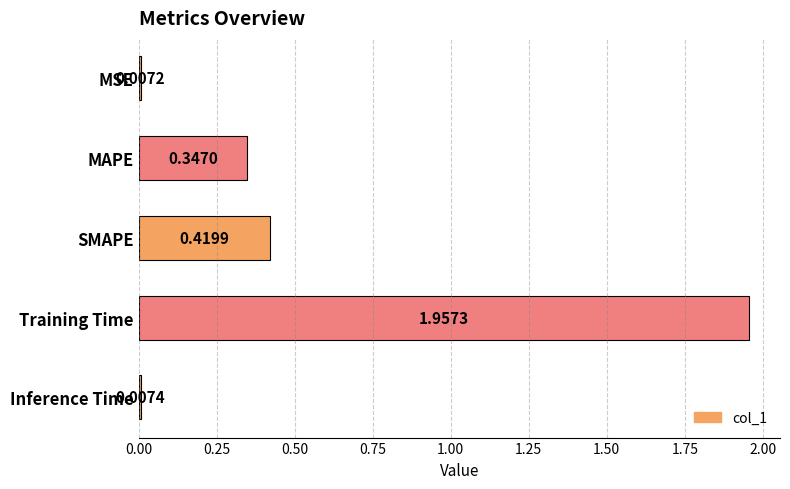

What is the average value?

0.5